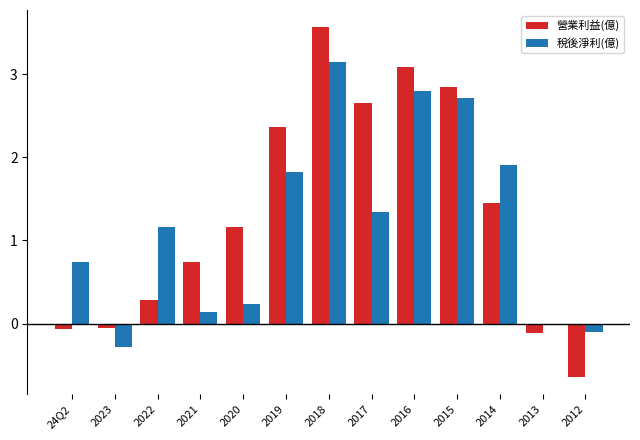

The 稅後淨利(億) series shows 1.1 at 2019. True or false?

False